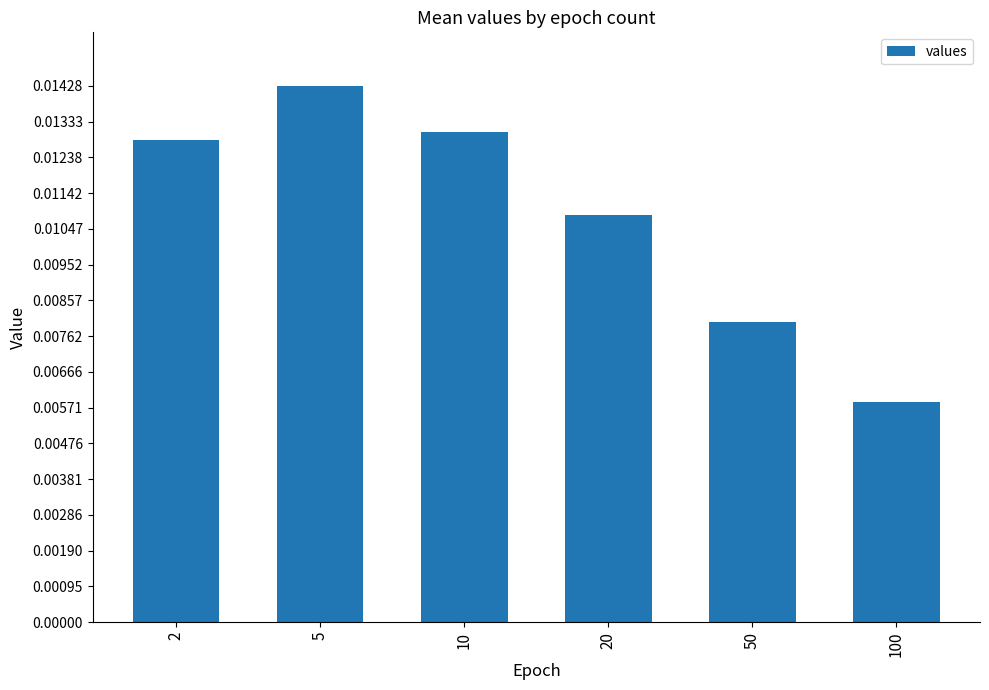

Which label corresponds to the largest value in the chart?

5